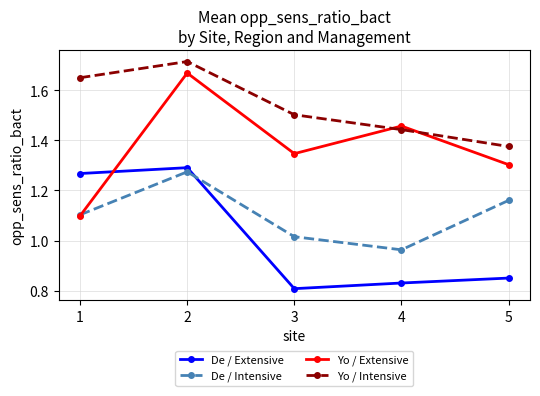

True or false: Yo / Intensive and De / Extensive cross at least once.

False